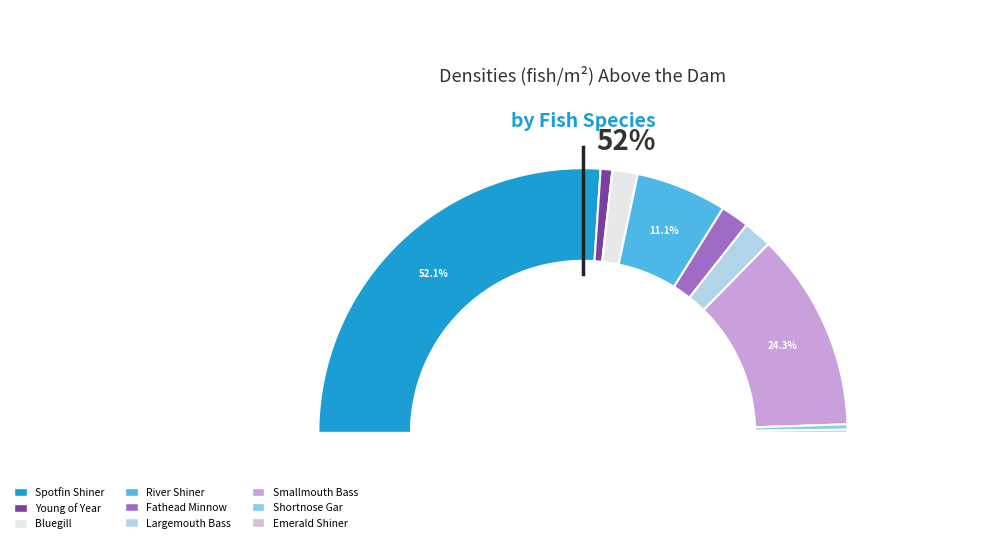

What is the largest slice in the pie chart?

Spotfin Shiner